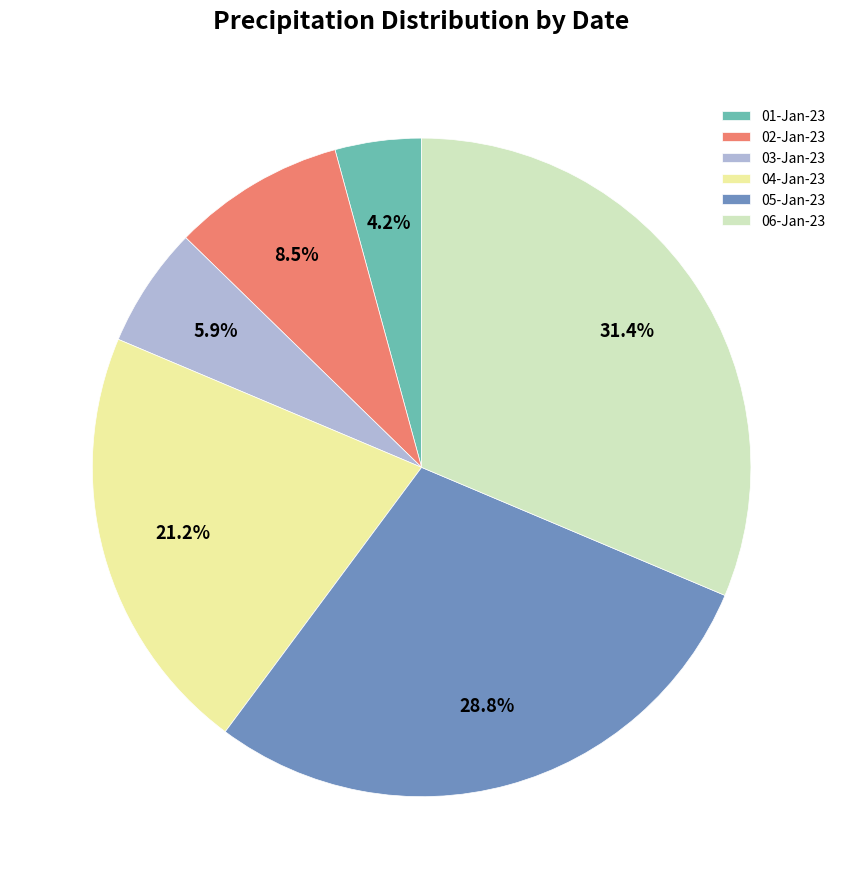

Combined, what portion of the pie is 06-Jan-23 and 03-Jan-23?

37.3%